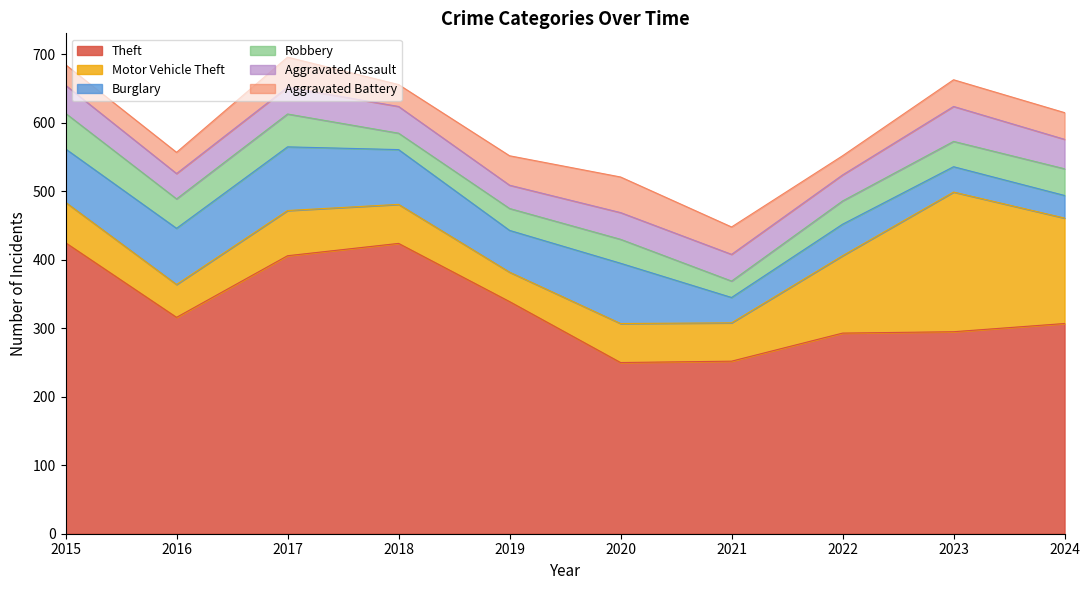

What is the value of the Aggravated Battery point at the 10th from the left?

39